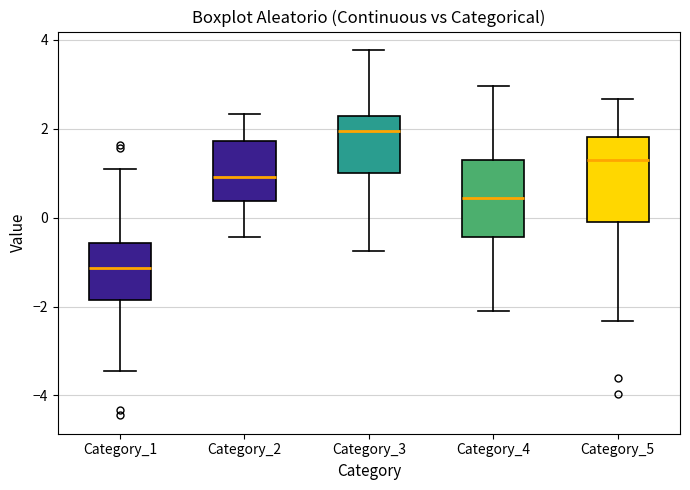

Reading left to right, read every box against the y-axis: the position of its median line, the range the box covers, and the ends of its whiskers. The values are not printed on the chart, so give them approximately, as read against the axis.

Category_1: median -1.2, box -1.8 to -0.6, whiskers -3.4 to 1.0
Category_2: median 1.0, box 0.4 to 1.8, whiskers -0.4 to 2.4
Category_3: median 2.0, box 1.0 to 2.2, whiskers -0.8 to 3.8
Category_4: median 0.4, box -0.4 to 1.4, whiskers -2.2 to 3.0
Category_5: median 1.2, box 0.0 to 1.8, whiskers -2.4 to 2.6